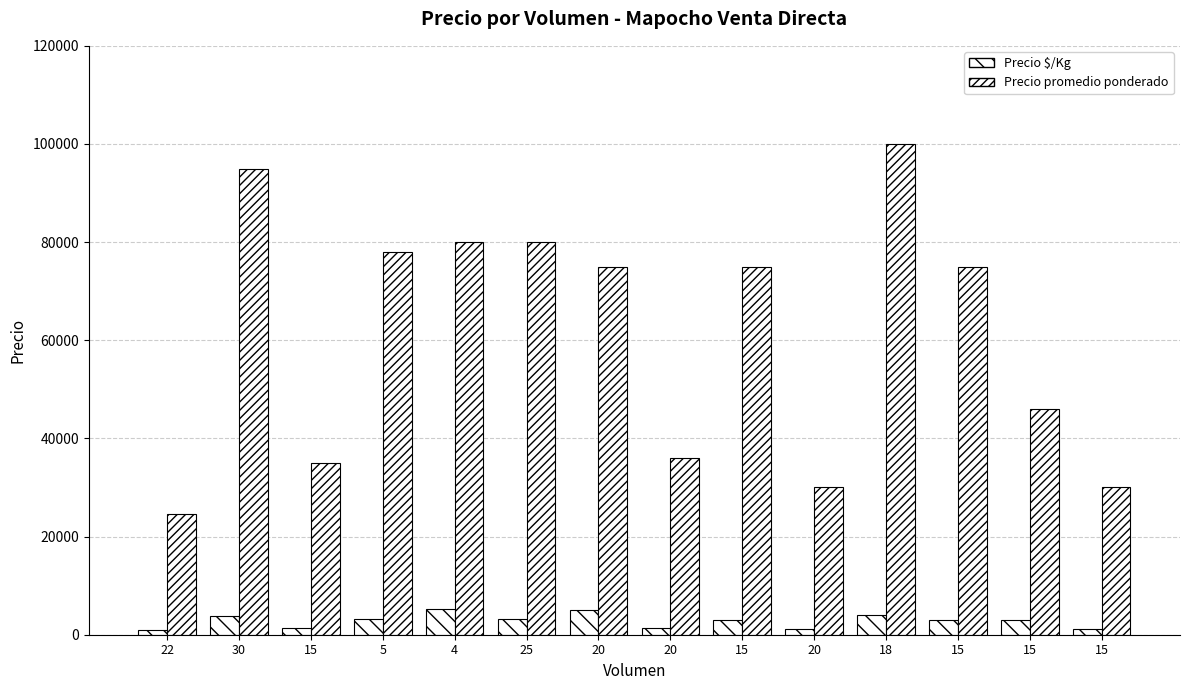

Which series has the widest spread of values?

Precio promedio ponderado